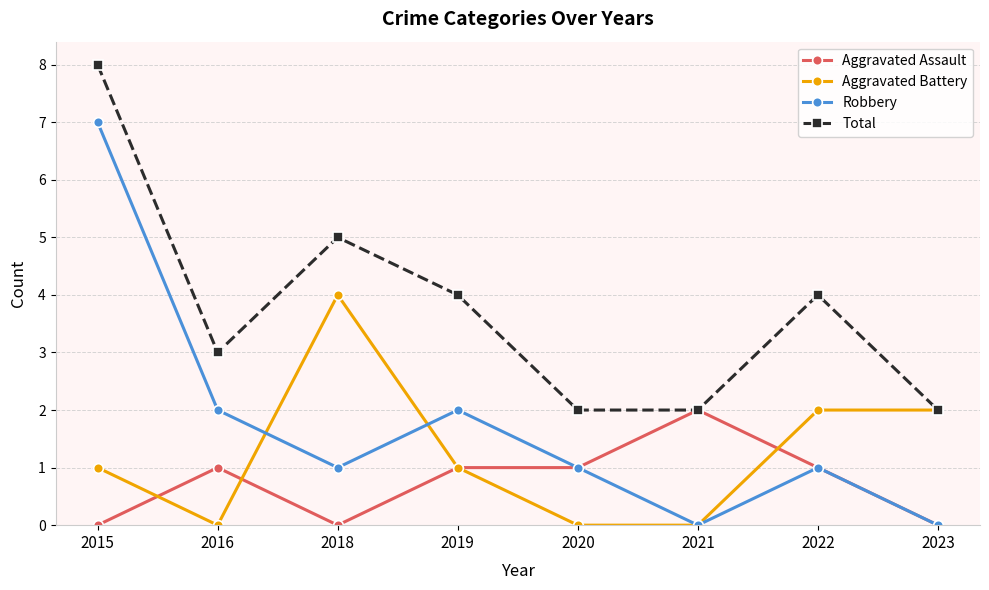

What is the average value of the Total series?

4